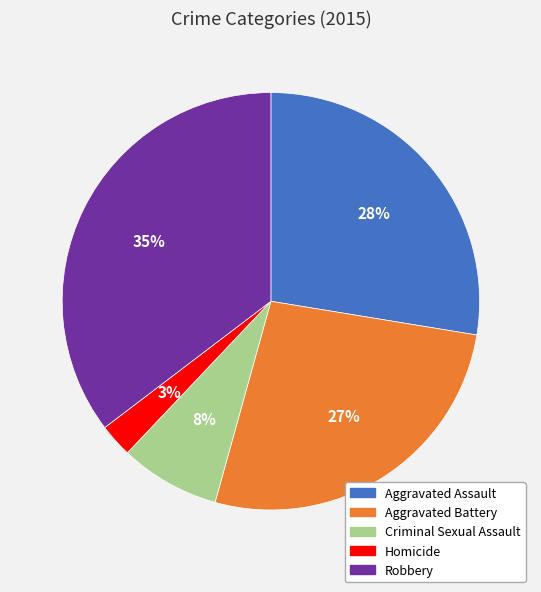

Is it true that Homicide is 3% of the pie?

True